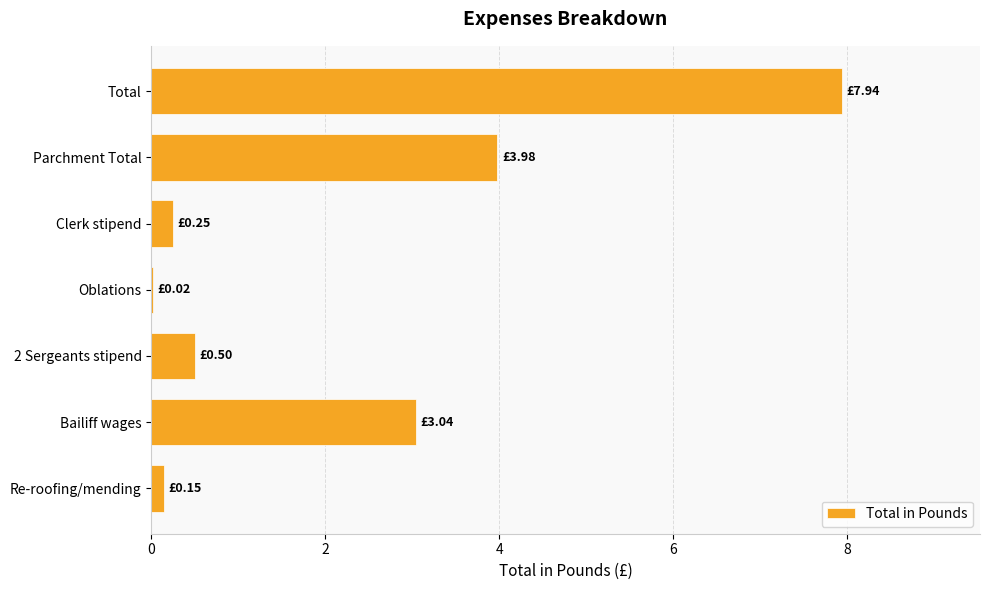

What is the sum of the values at Clerk stipend and Parchment Total?

4.2